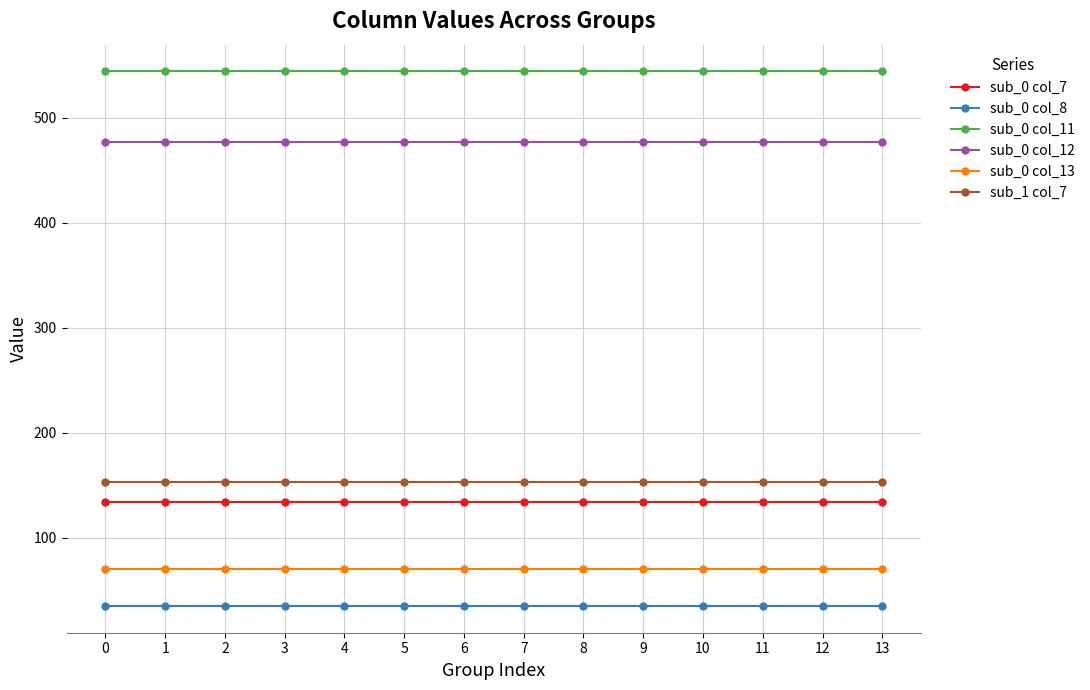

The sub_1 col_7 series shows 153.2 at 10. True or false?

True